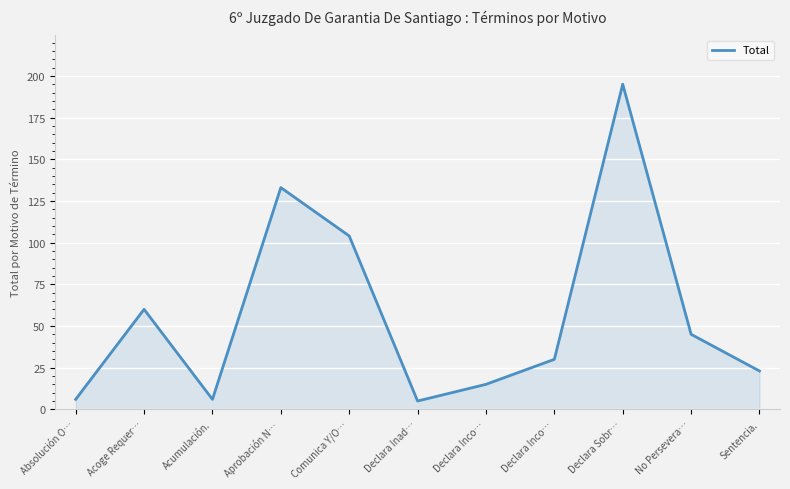

List the labels in order of value, smallest first.

Declara Inad…, Absolución O…, Acumulación., Declara Inco…, Sentencia., Declara Inco…, No Persevera…, Acoge Requer…, Comunica Y/O…, Aprobación N…, Declara Sobr…